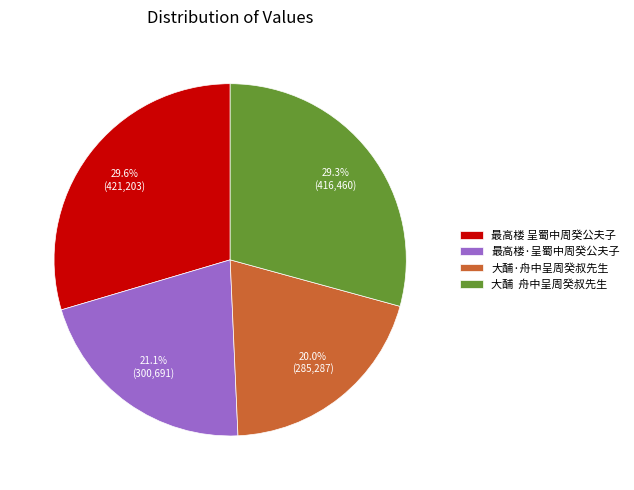

Is there a majority slice in this chart?

No